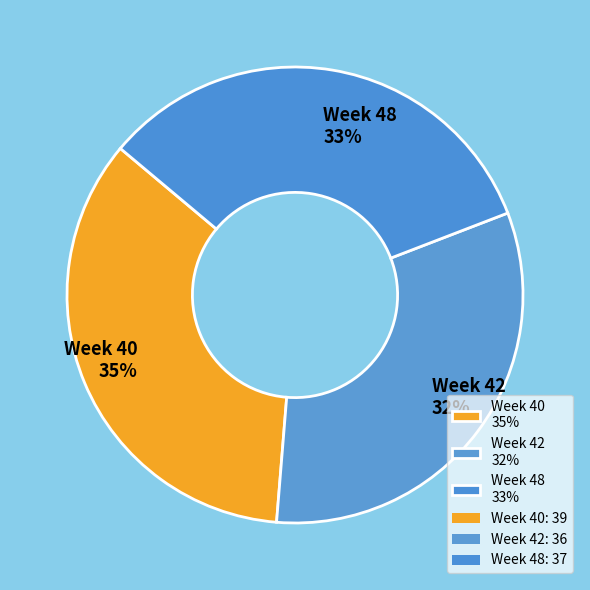

To the nearest percent, what is the difference between the largest and smallest slice percentages?

3%